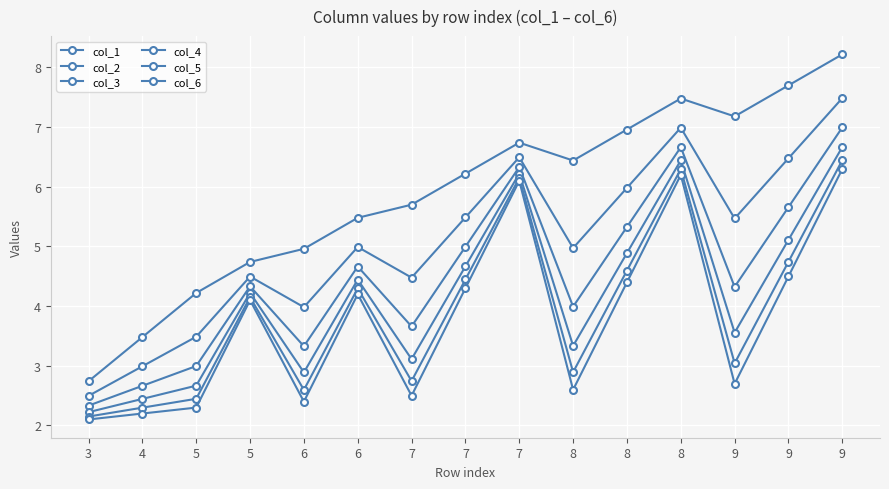

Is this an area chart (filled region under the line)?

No